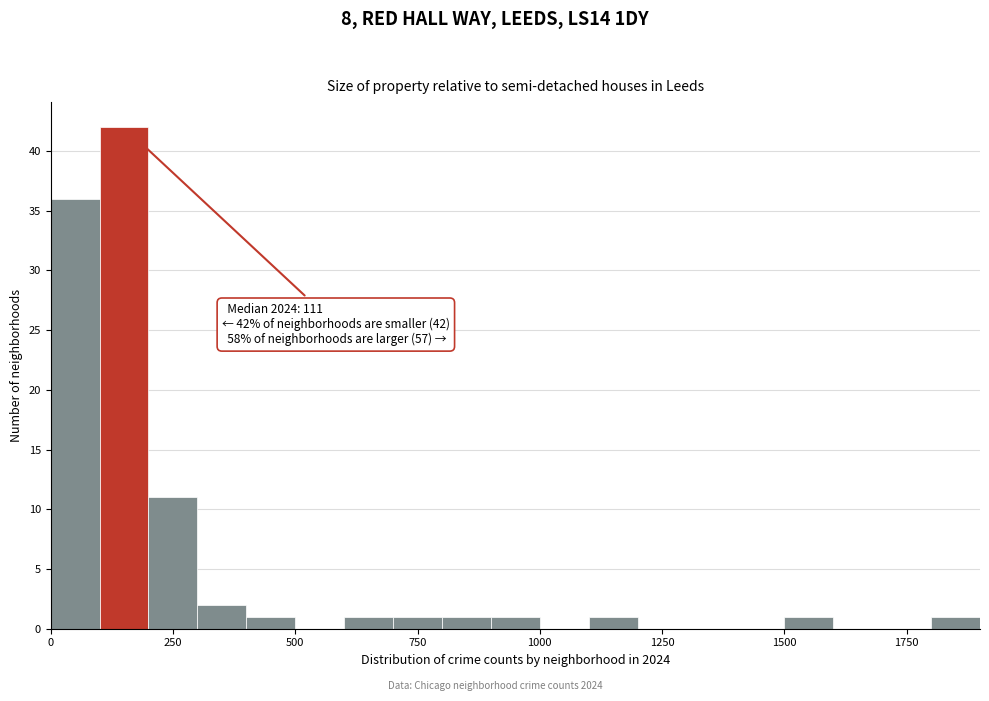

Read against the x-axis, roughly where is the centre of the tallest bar?

150